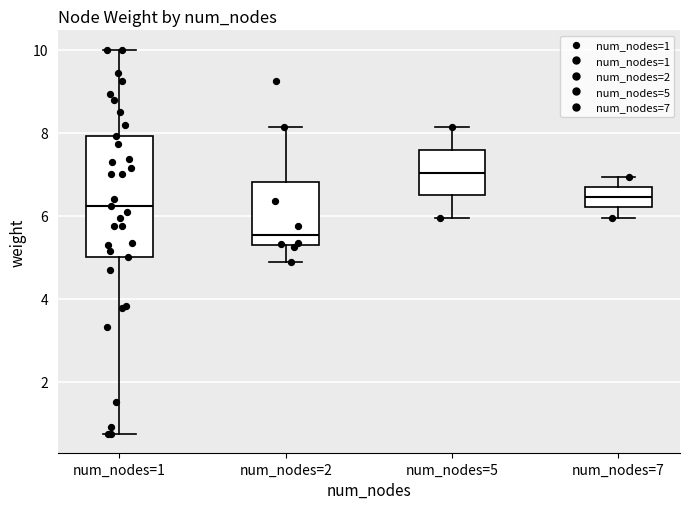

Reading left to right, read every box against the y-axis: the position of its median line, the range the box covers, and the ends of its whiskers. The values are not printed on the chart, so give them approximately, as read against the axis.

num_nodes=1: median 6.2, box 5.0 to 8.0, whiskers 0.8 to 10.0
num_nodes=2: median 5.6, box 5.2 to 6.8, whiskers 4.8 to 8.2
num_nodes=5: median 7.0, box 6.4 to 7.6, whiskers 6.0 to 8.2
num_nodes=7: median 6.4, box 6.2 to 6.6, whiskers 6.0 to 7.0